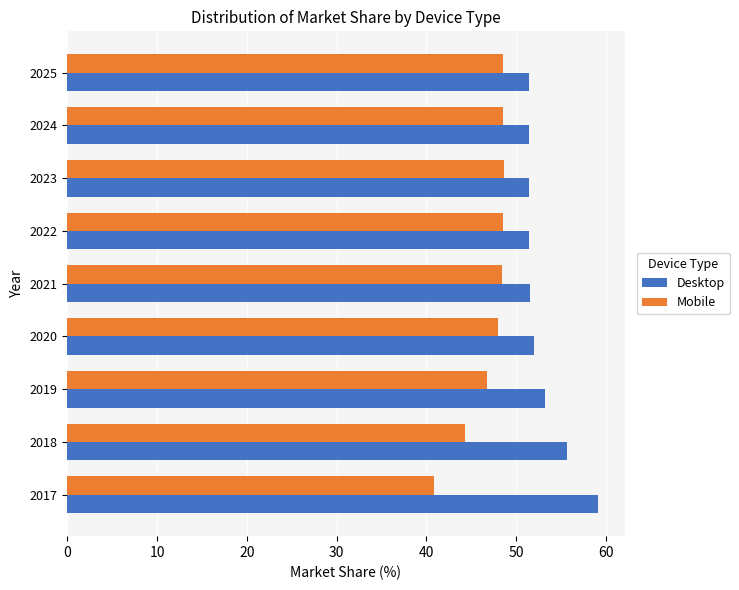

What is the total value across all series at 2017?

100.0